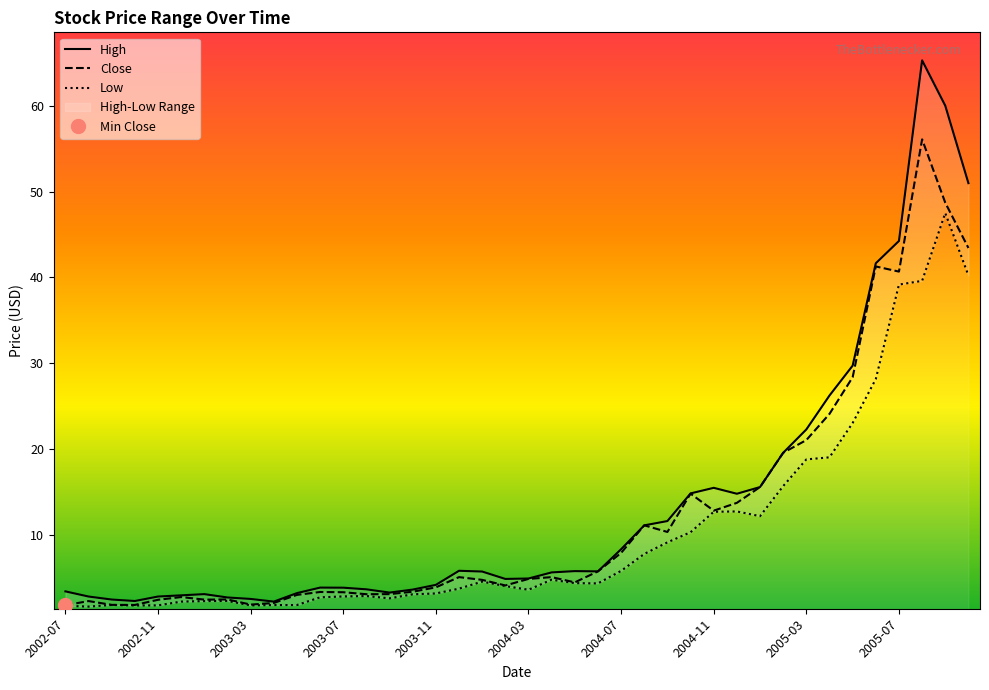

Is it true that Low equals 2.8 at 2003-06?

True